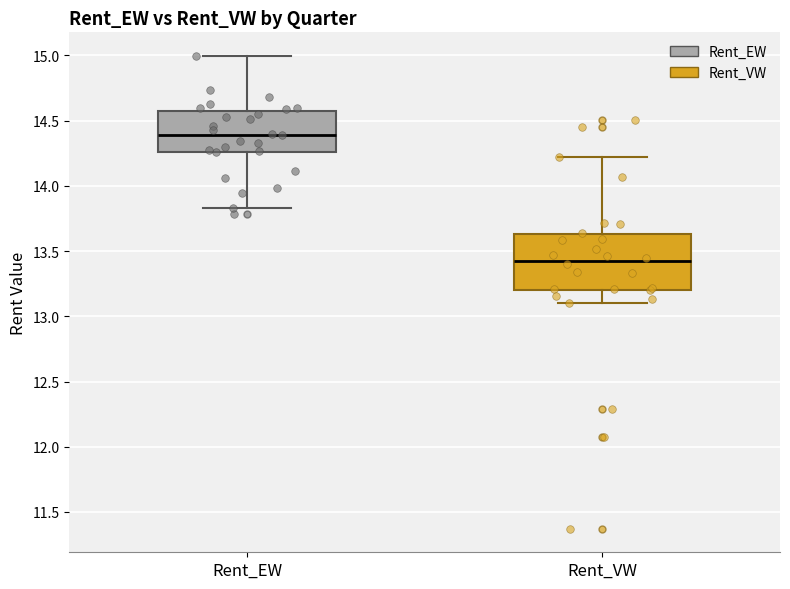

Reading left to right, read every box against the y-axis: the position of its median line, the range the box covers, and the ends of its whiskers. The values are not printed on the chart, so give them approximately, as read against the axis.

Rent_EW: median 14.40, box 14.25 to 14.60, whiskers 13.85 to 15.00
Rent_VW: median 13.40, box 13.20 to 13.65, whiskers 13.10 to 14.20